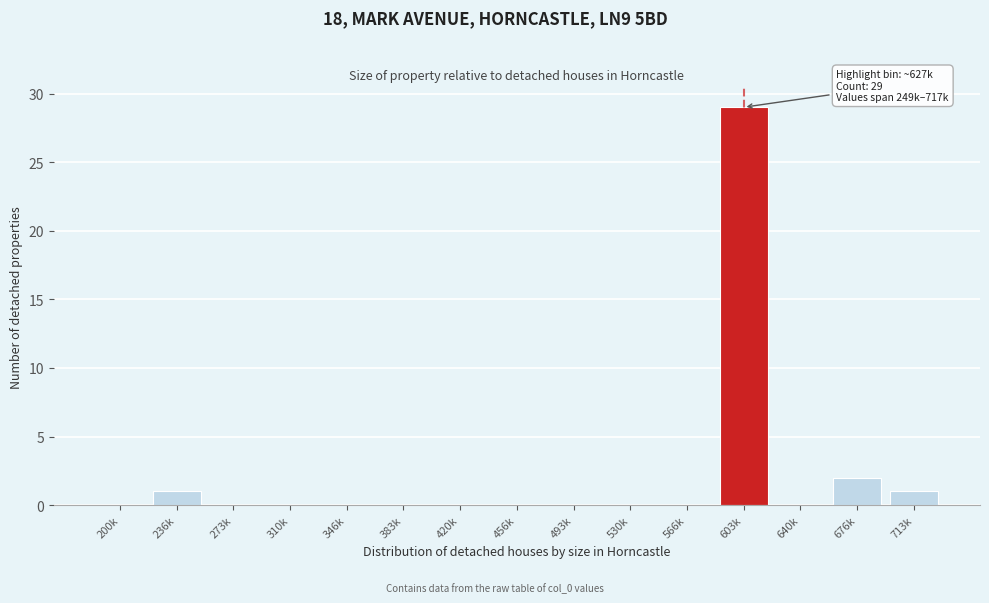

Reading left to right, transcribe all the data shown in this chart.

200k=0	236k=1	273k=0	310k=0	346k=0	383k=0	420k=0	456k=0	493k=0	530k=0	566k=0	603k=29	640k=0	676k=2	713k=1